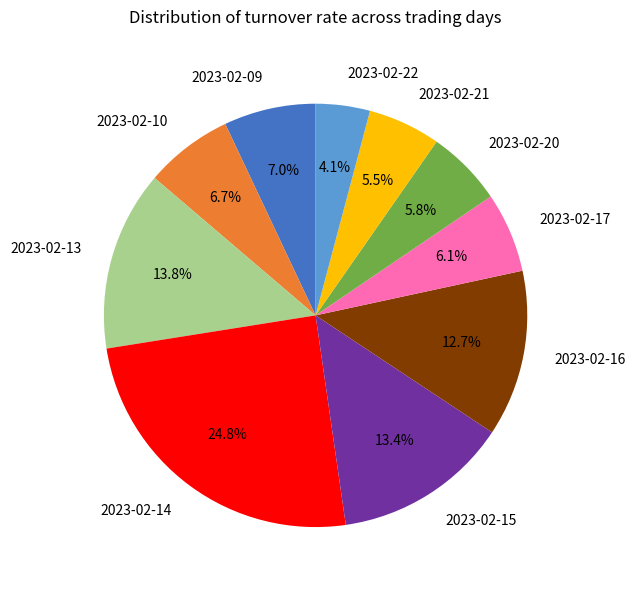

Is it true that 2023-02-15 is 13% of the pie?

True